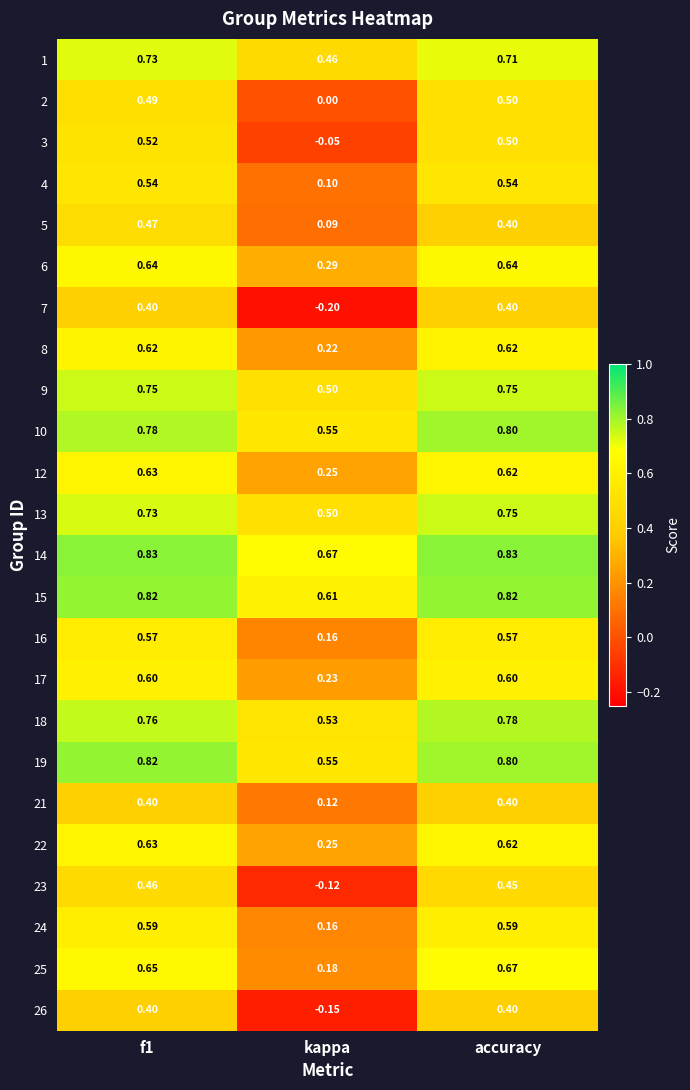

At which category does the chart reach its minimum across all series?

kappa